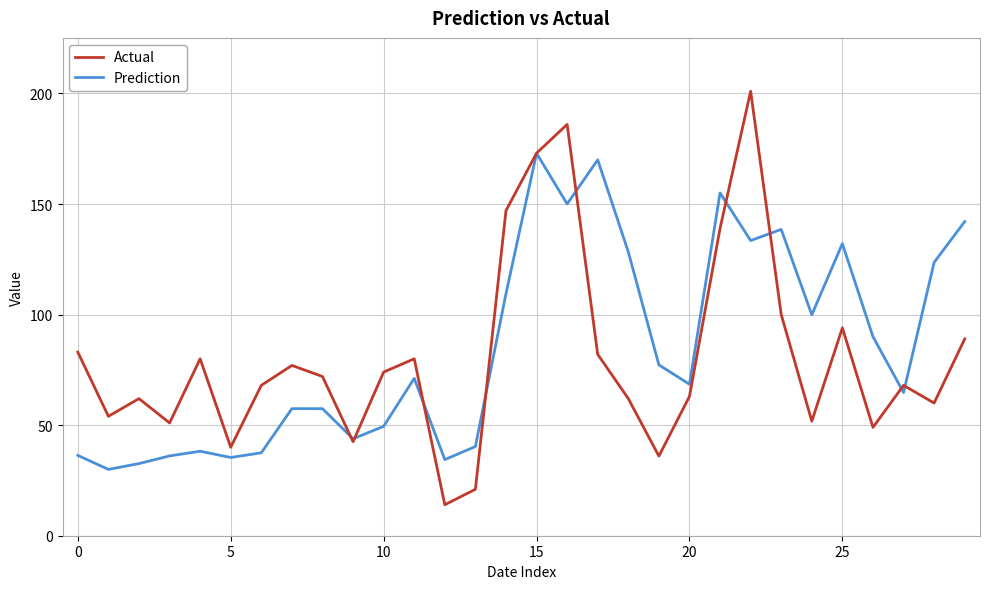

How many series are shown in this chart?

2